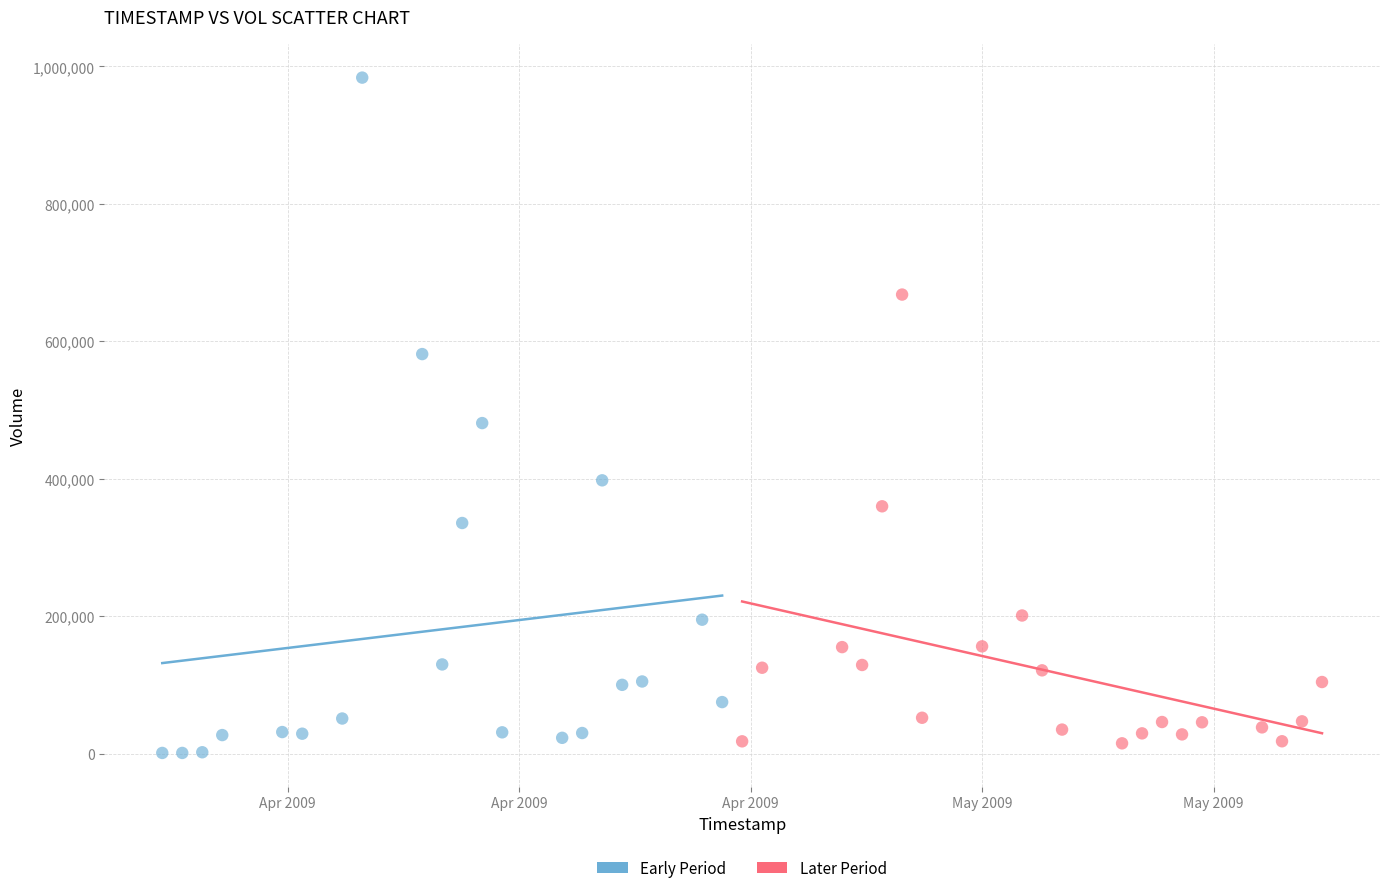

Which series reaches the maximum Y coordinate?

Early Period